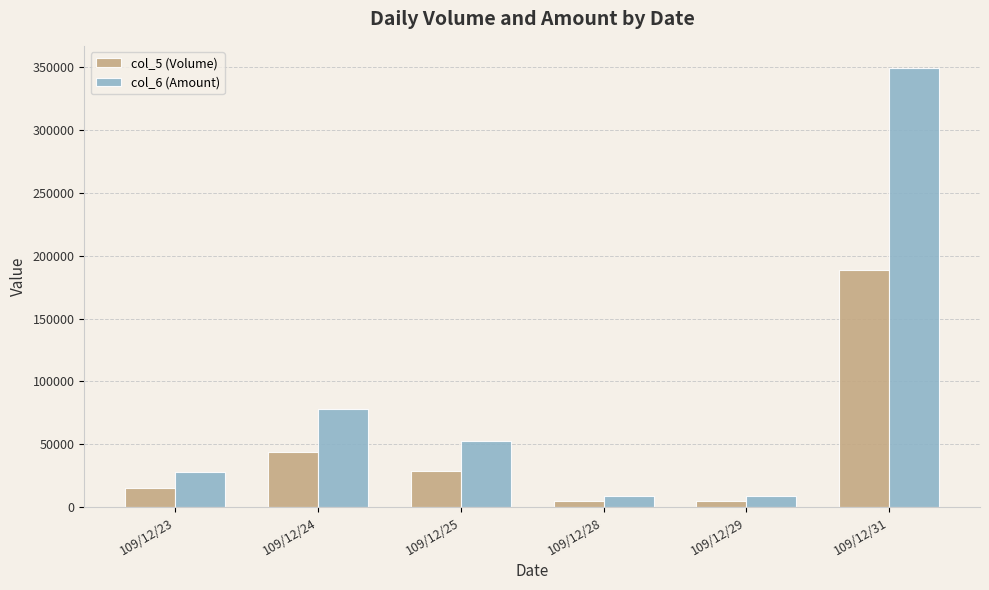

Rank the series by their maximum value, from highest to lowest.

col_6 (Amount), col_5 (Volume)